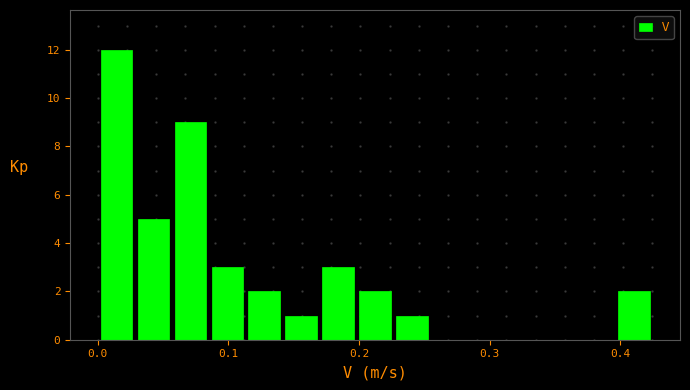

Around what value on the x-axis is the tallest bar? Give the approximate position of its centre, as read against the axis.

0.01